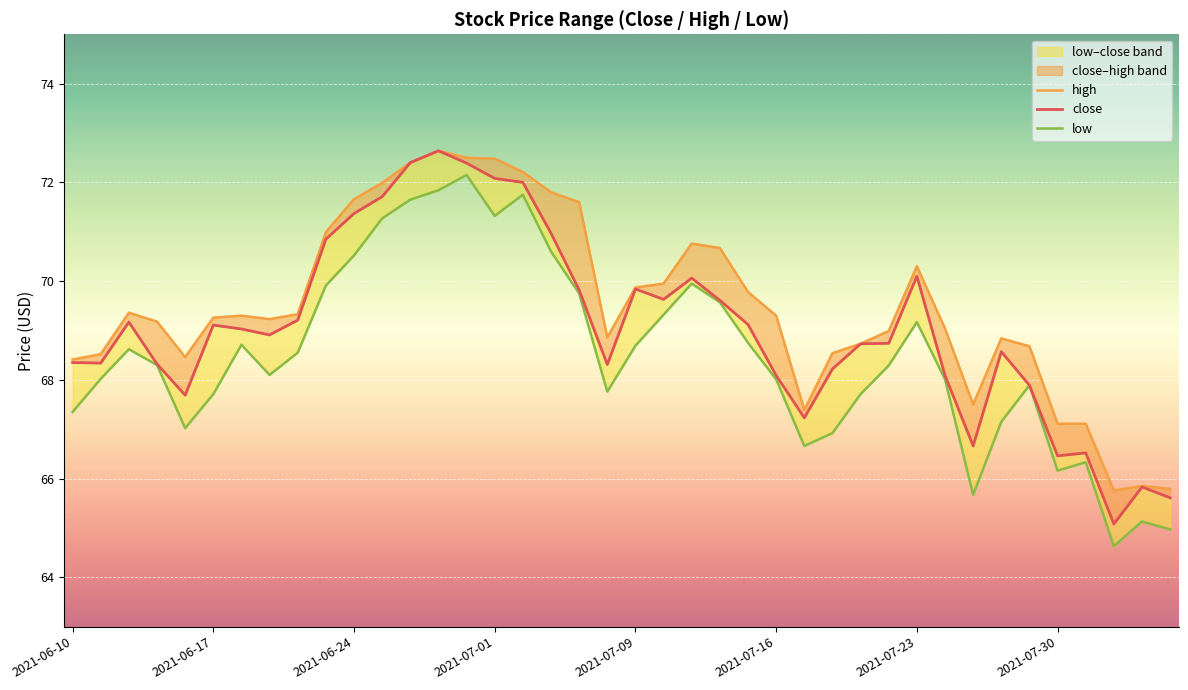

What is the sum of all close values?

2762.8